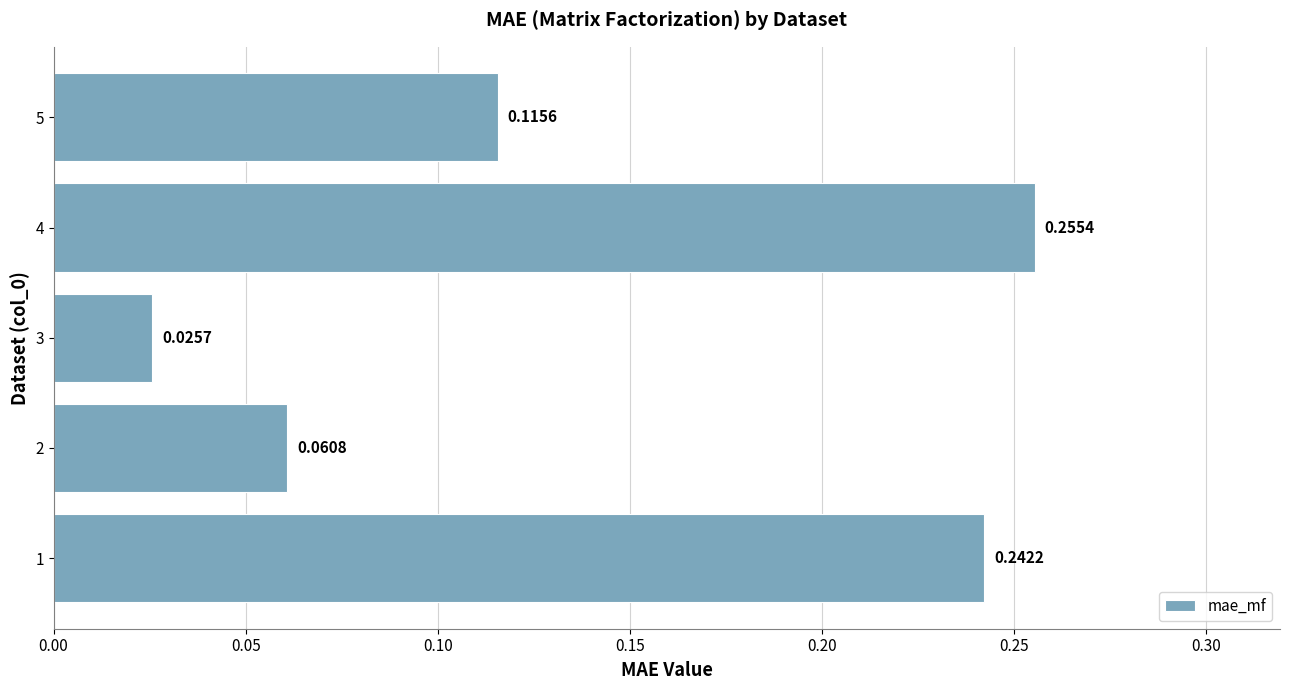

Which has a higher value, 1 or 4?

4